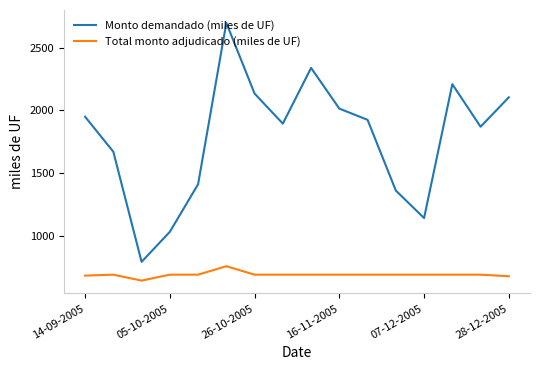

What are all the series names shown in the legend?

Monto demandado (miles de UF), Total monto adjudicado (miles de UF)